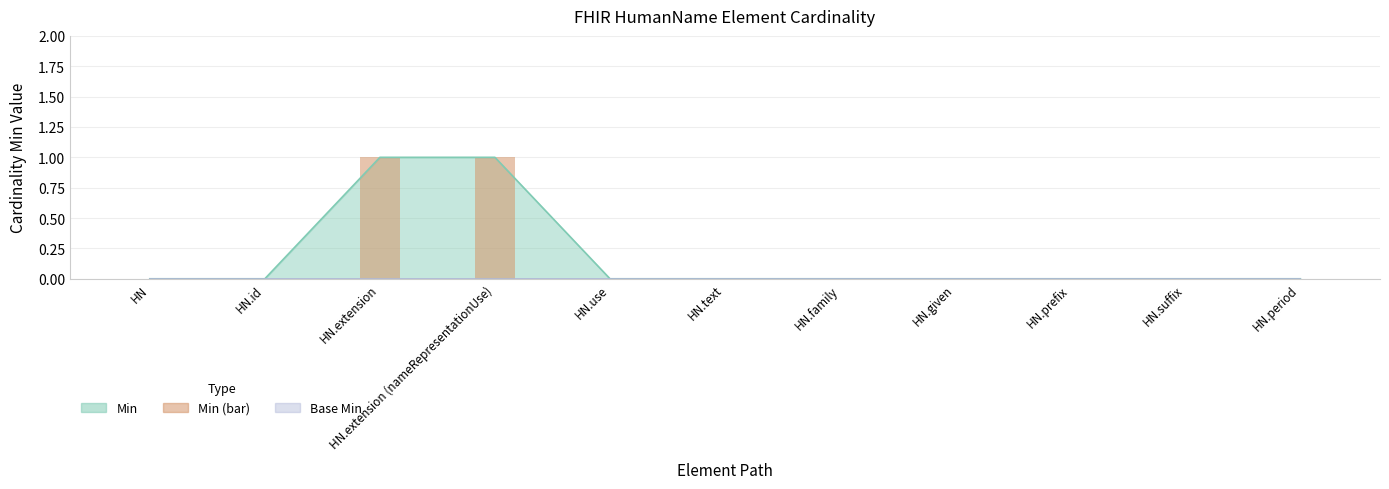

Reading right to left, what are all the values shown in this chart?

0	0	0	0	0	0	0	1	1	0	0